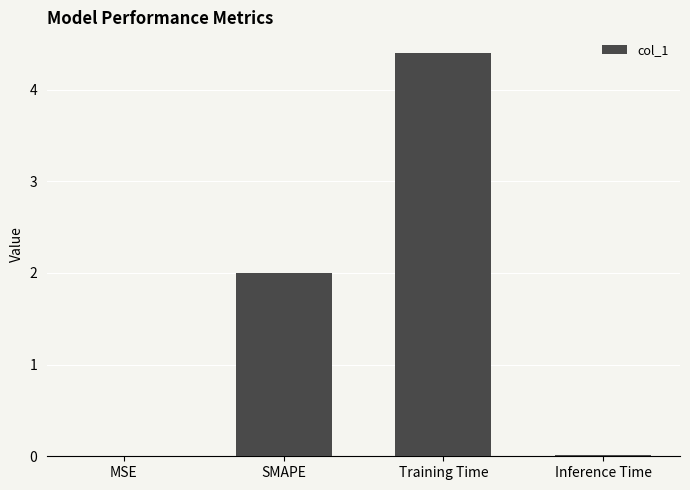

What is the sum of the values at Training Time and SMAPE?

6.4